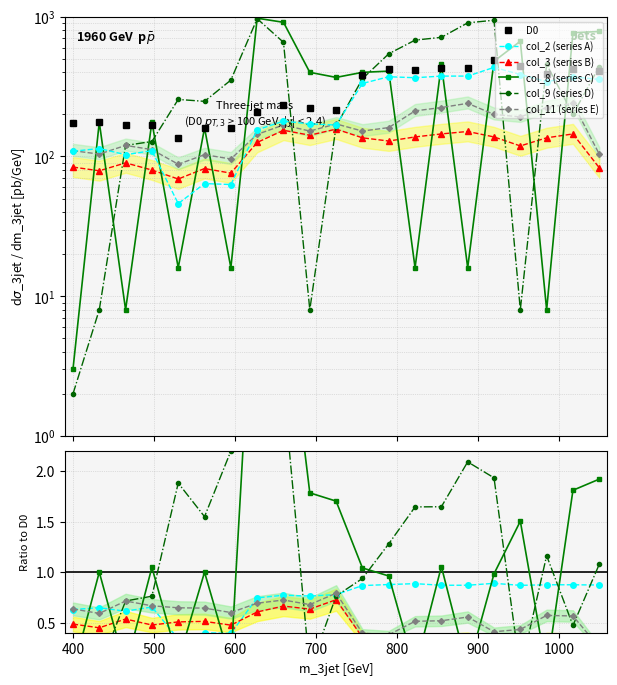

Count the number of categories in the chart.

21